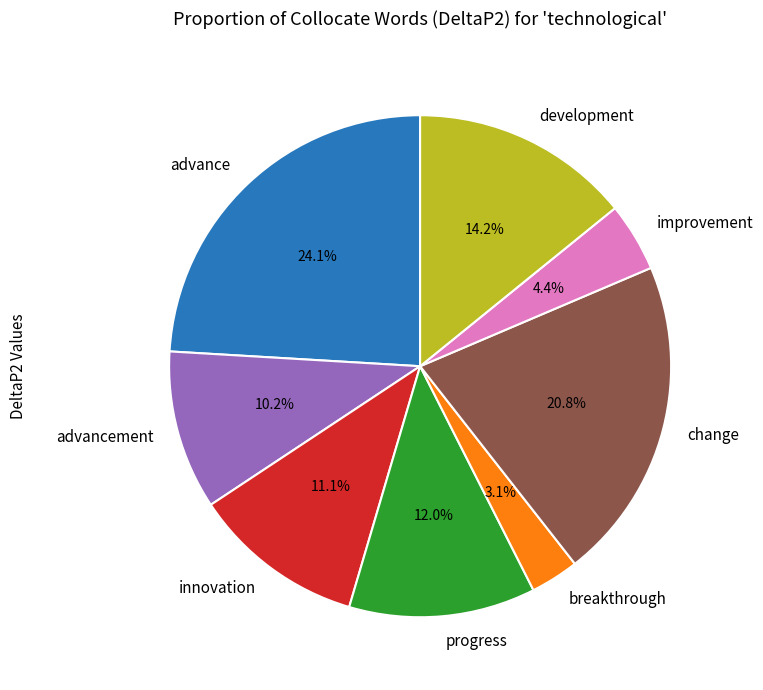

To the nearest percent, what portion does development represent?

14%